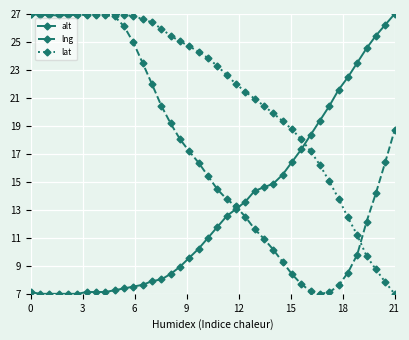

Rank the series by their average value, from highest to lowest.

lat, lng, alt